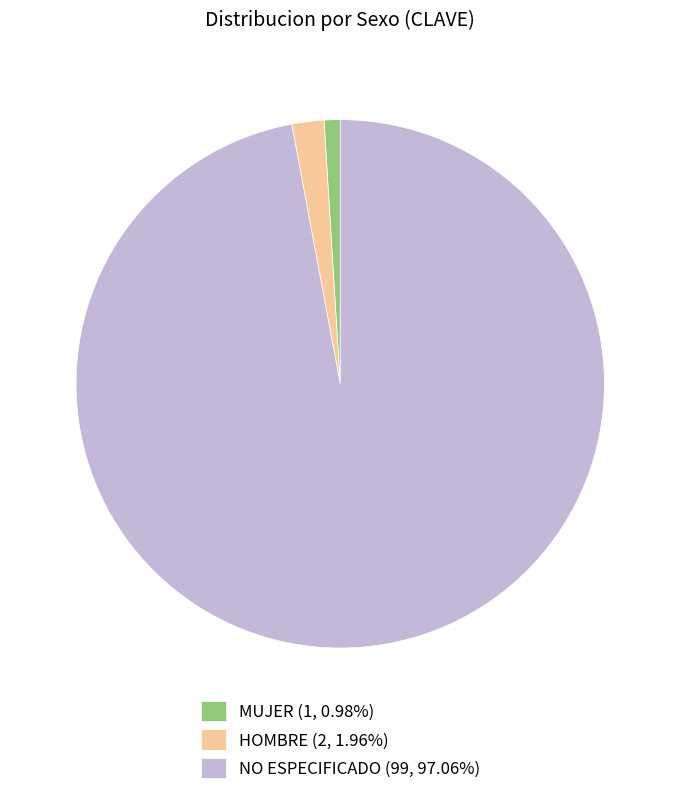

Is the sum of MUJER and HOMBRE greater than half?

No